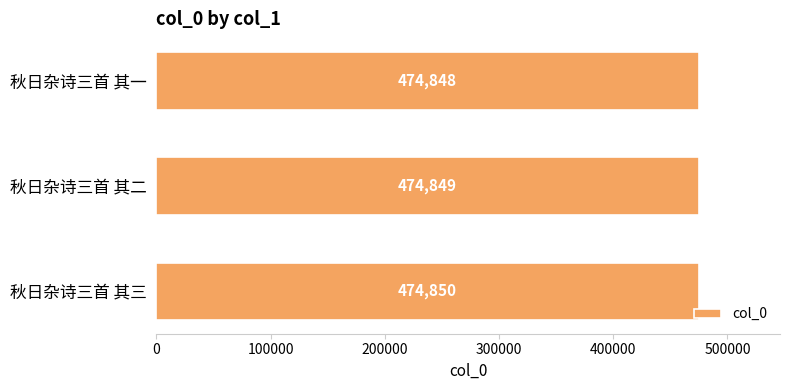

Between 秋日杂诗三首 其三 and 秋日杂诗三首 其二, which is larger?

秋日杂诗三首 其三